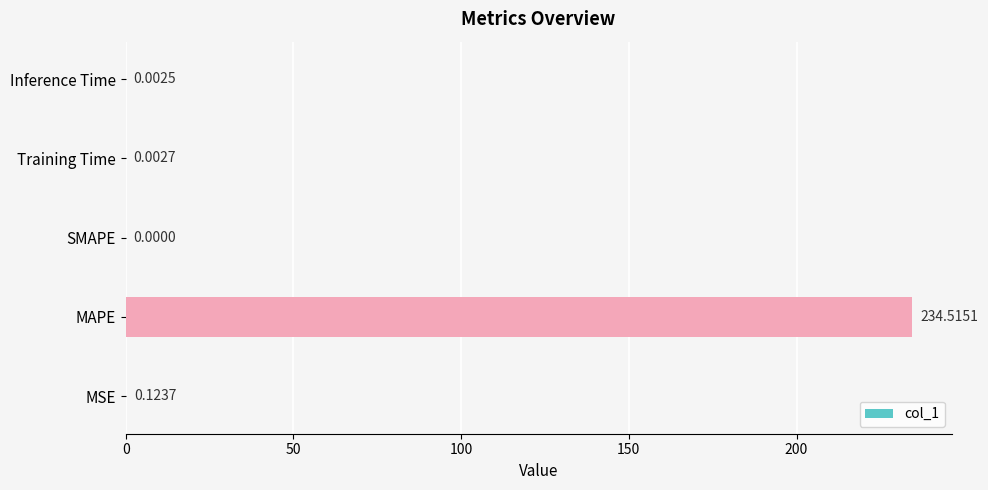

How many data points does each series have?

5